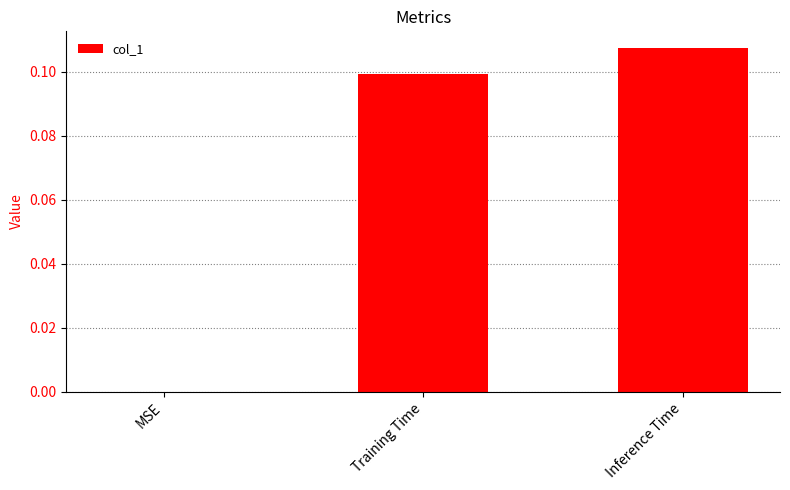

The chart shows a value of 0.1 at Inference Time. True or false?

True